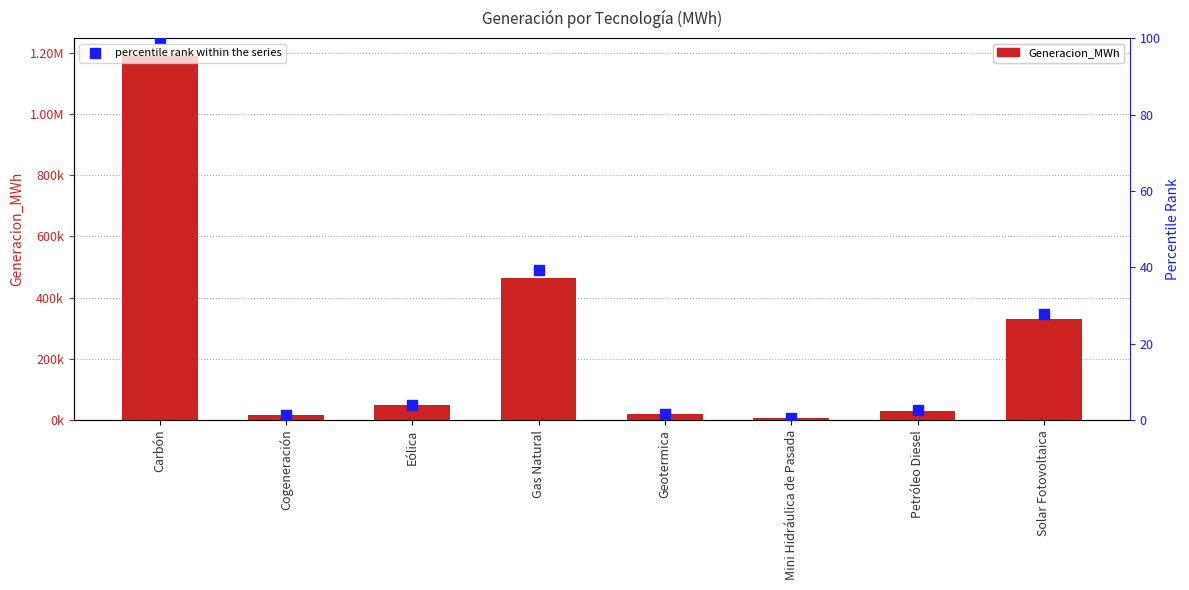

Which series has the largest Y range (max minus min)?

Generacion_MWh